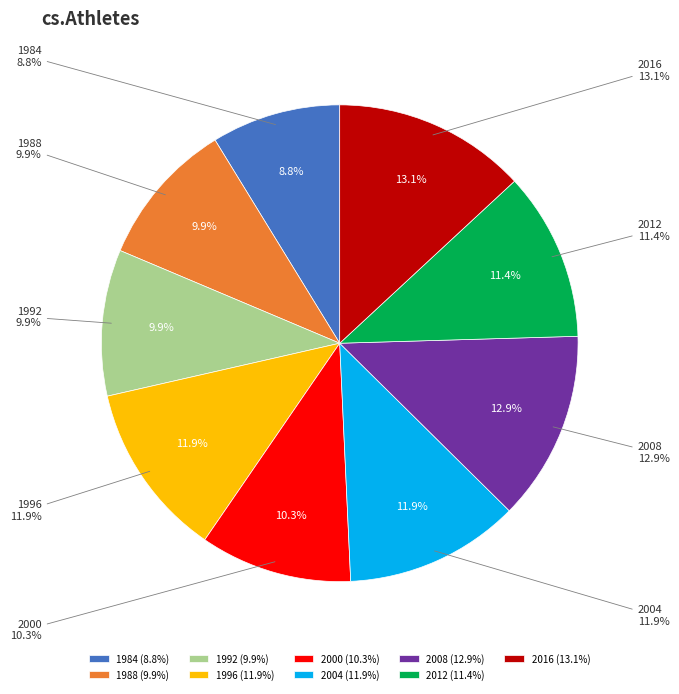

What percentage is the 1992 slice, to the nearest percent?

10%